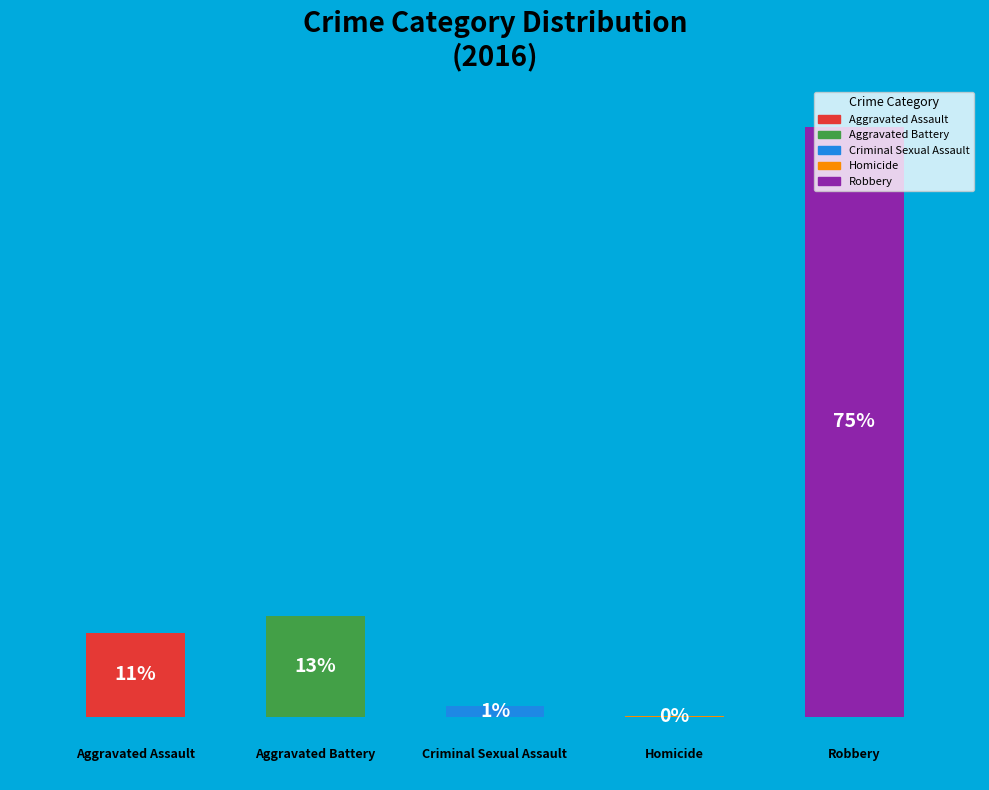

How many segments does this pie chart have?

5